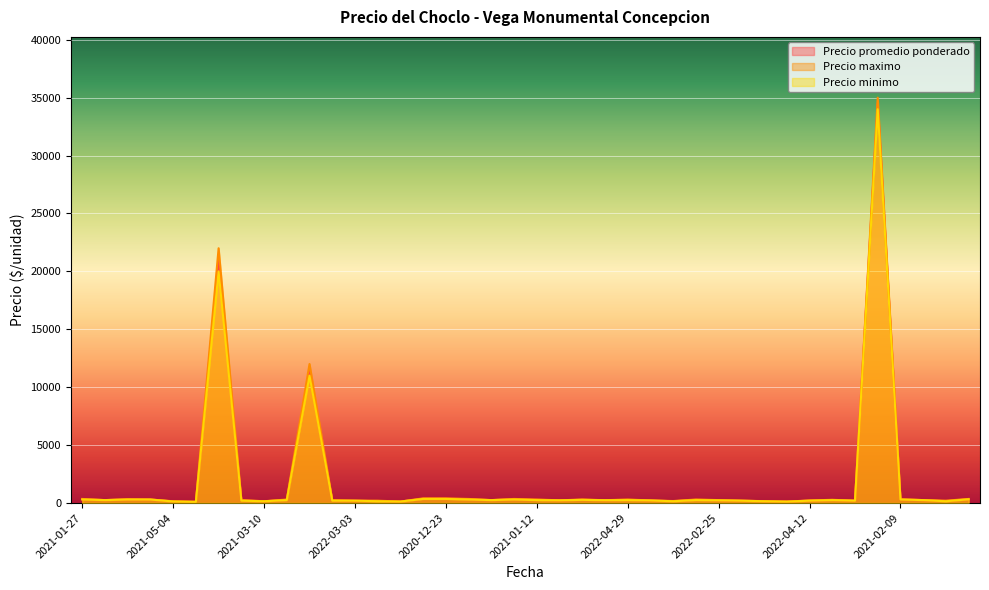

What is the value of the Precio promedio ponderado point at the 14th from the left?

175